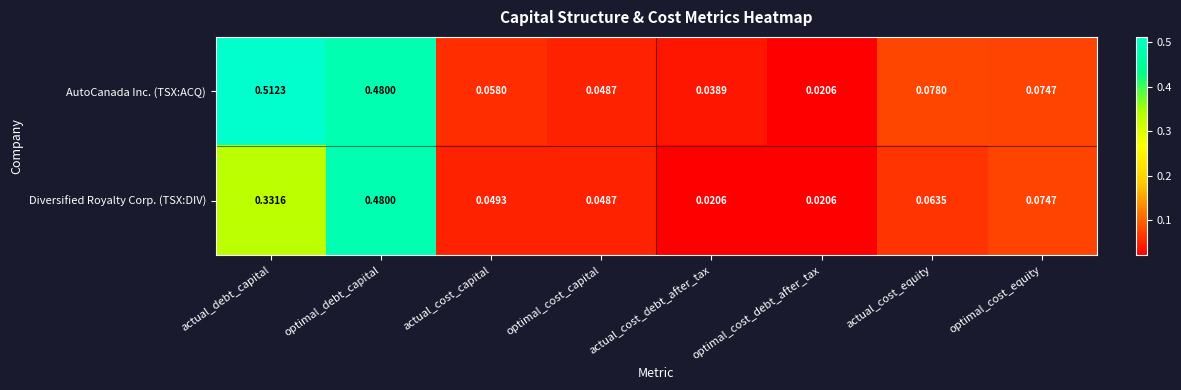

At actual_cost_debt_after_tax, list the series in order from smallest to largest.

Diversified Royalty Corp. (TSX:DIV), AutoCanada Inc. (TSX:ACQ)